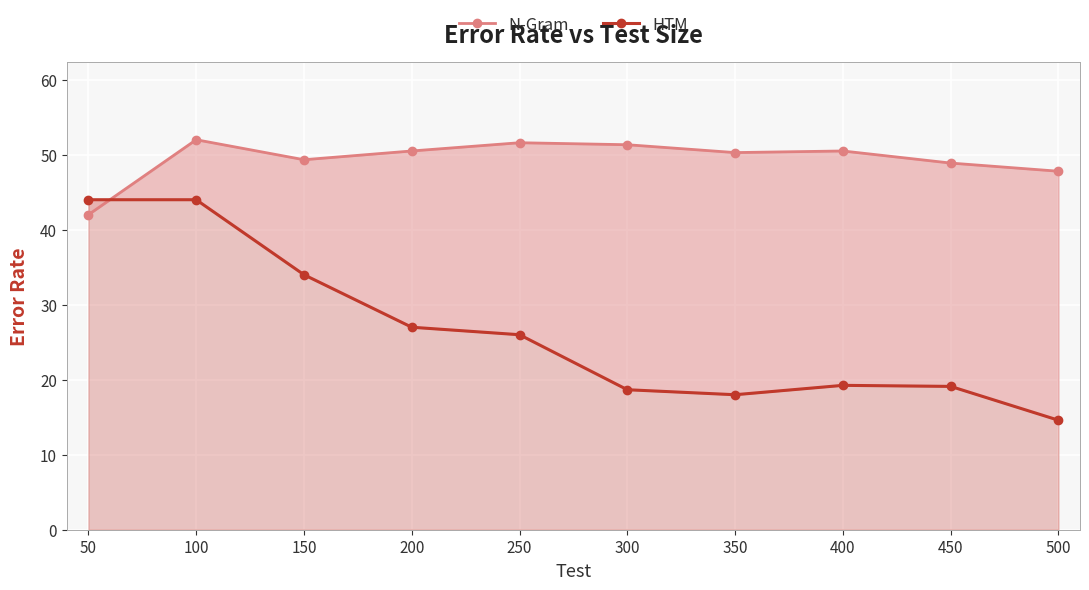

At how many categories does at least one series exceed 42?

10